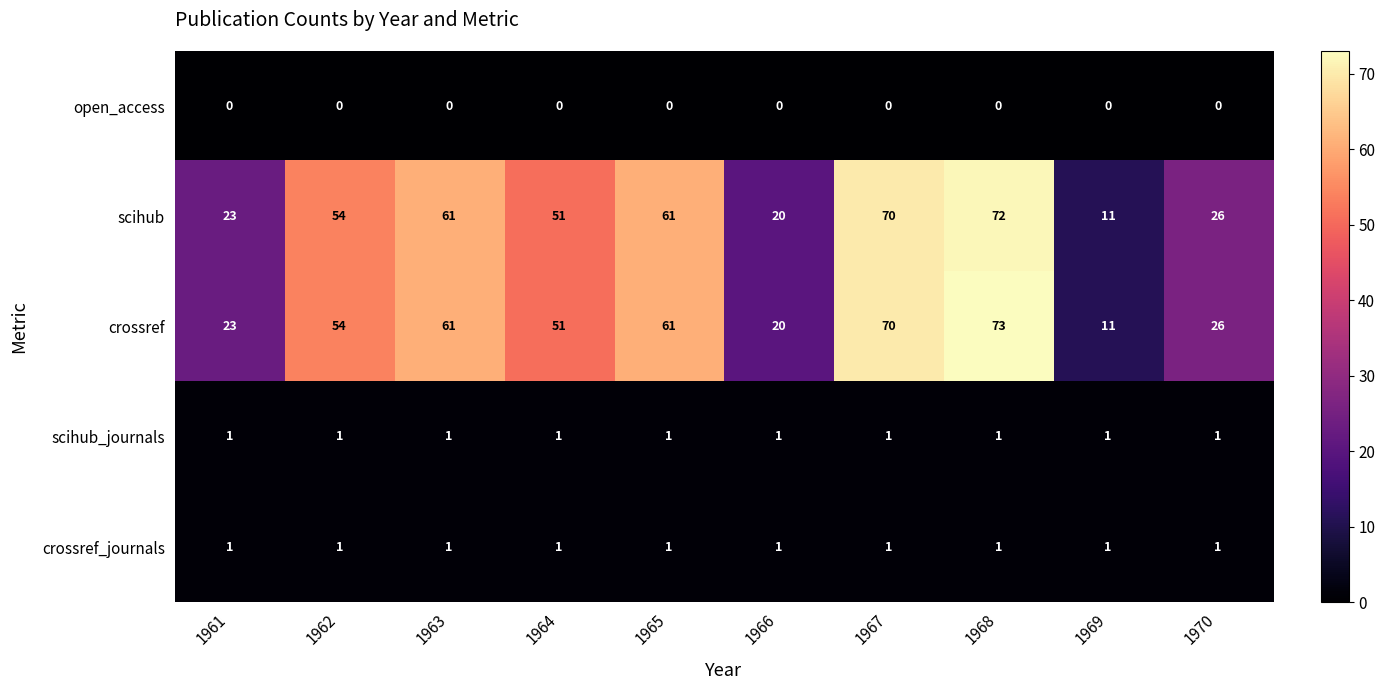

True or false: scihub_journals has a value of 1 at 1969.

True